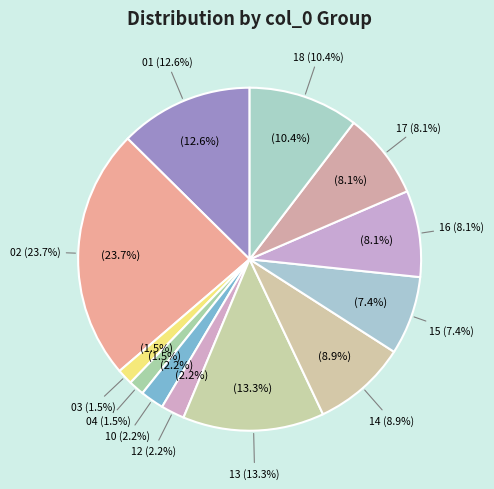

Between 18 and 01, which is larger?

01